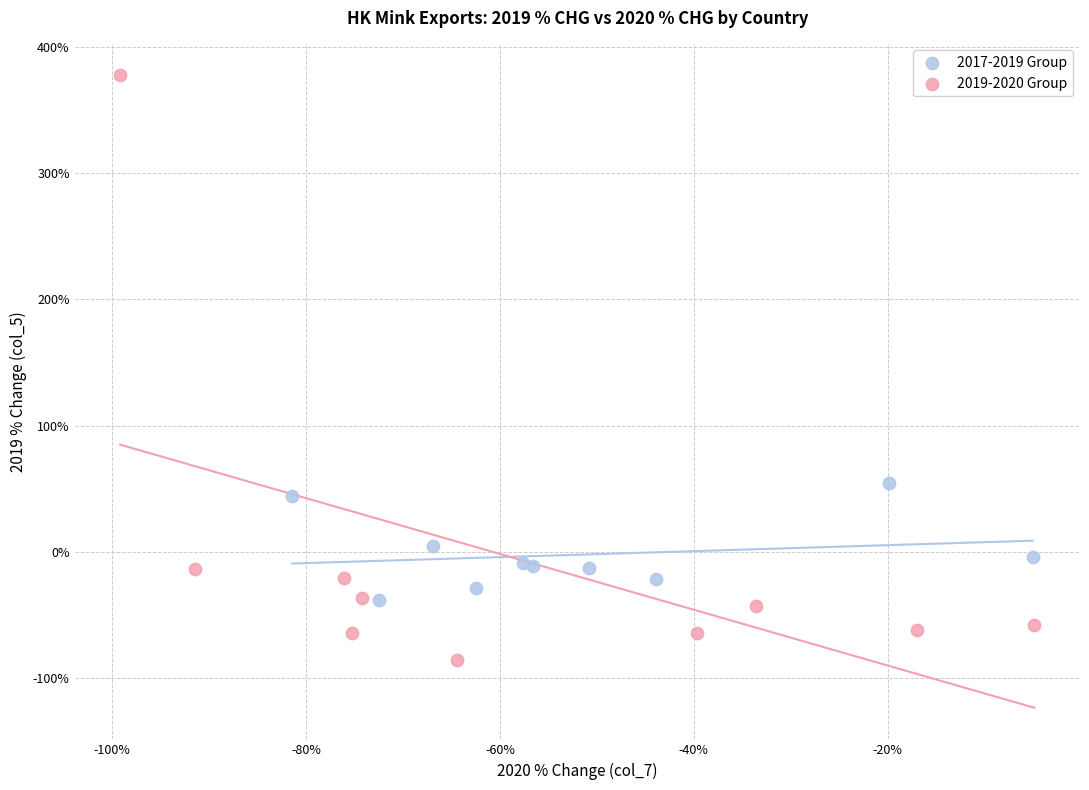

Which series reaches the maximum Y coordinate?

2019-2020 Group